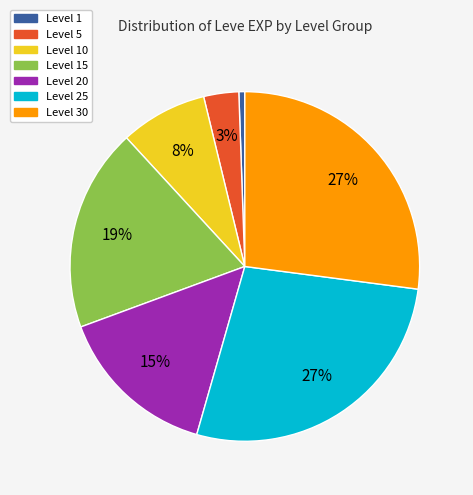

To the nearest percent, what is the average slice percentage?

14%